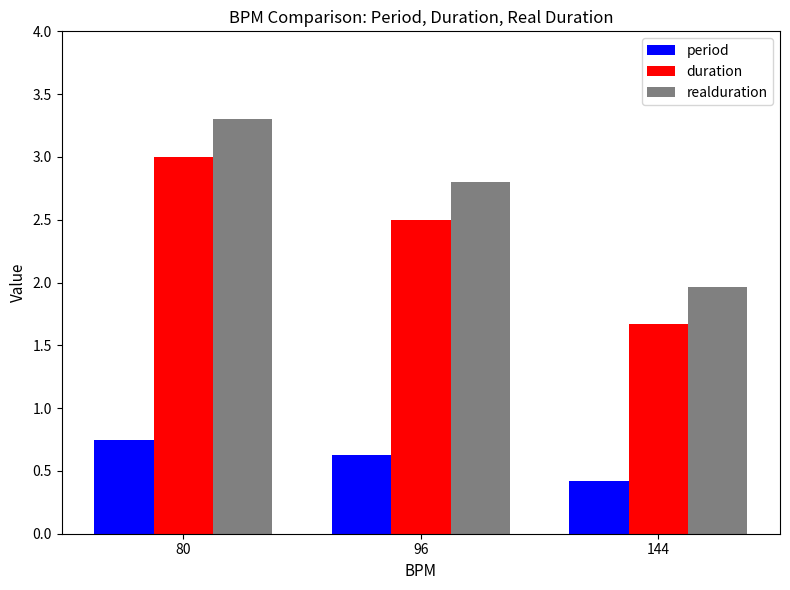

At how many categories does at least one series exceed 2?

2